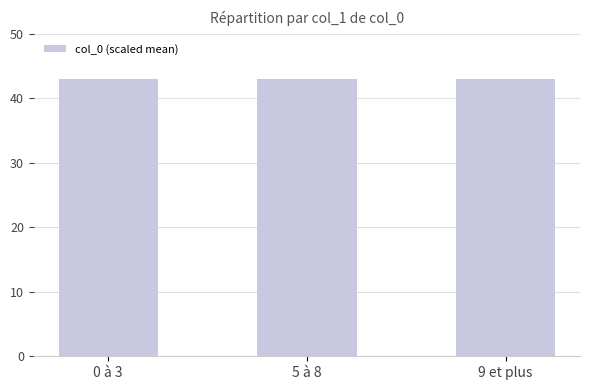

True or false: the data shows 63.7 at 5 à 8.

False